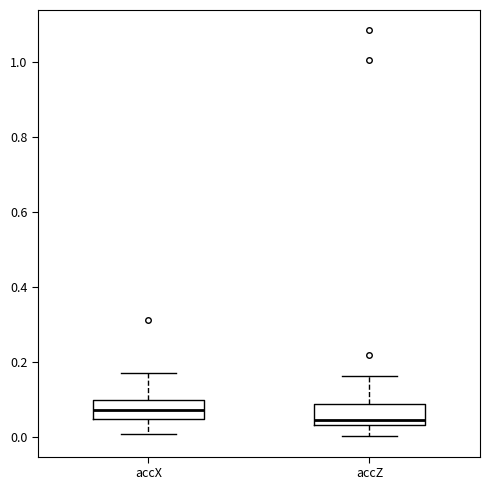

Reading left to right, read every box against the y-axis: the position of its median line, the range the box covers, and the ends of its whiskers. The values are not printed on the chart, so give them approximately, as read against the axis.

accX: median 0.08, box 0.04 to 0.10, whiskers 0.00 to 0.18
accZ: median 0.04 (just above the box's lower edge), box 0.04 to 0.08, whiskers 0.00 to 0.16